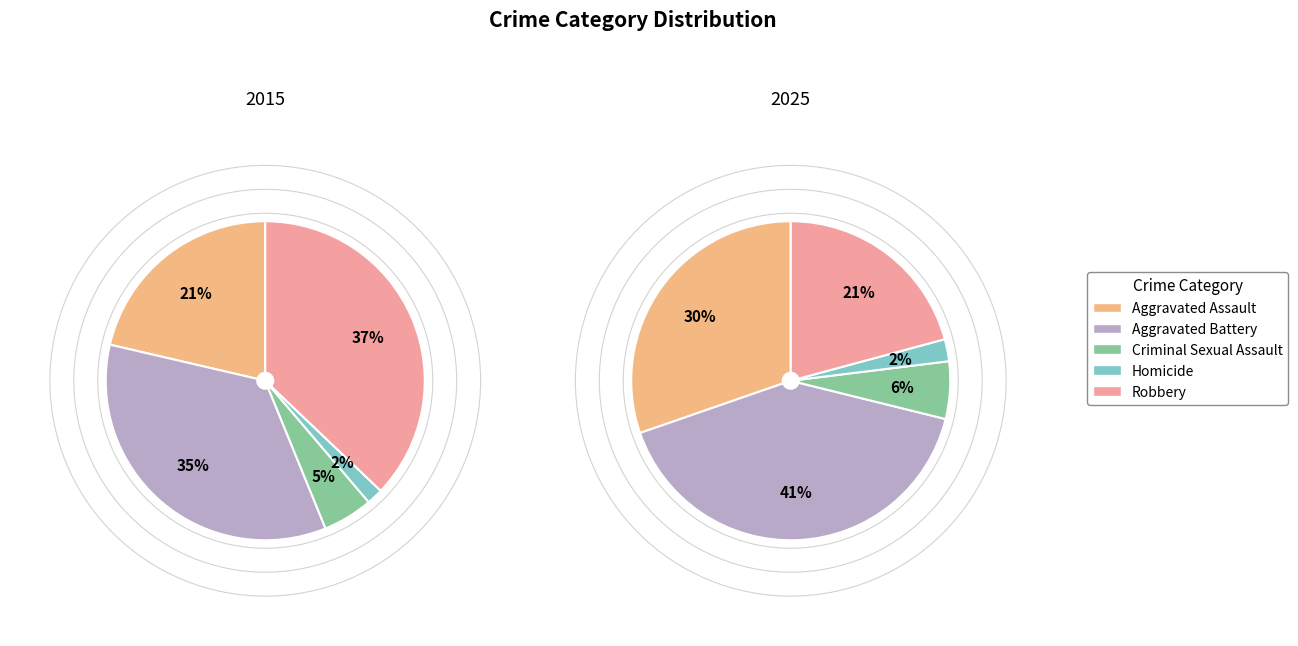

True or false: Homicide accounts for 2% of the total.

True